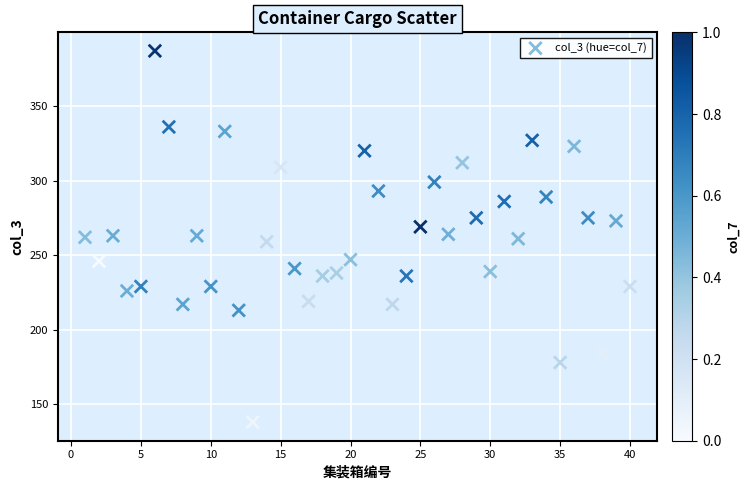

What is the range of Y values (max minus min)?

249